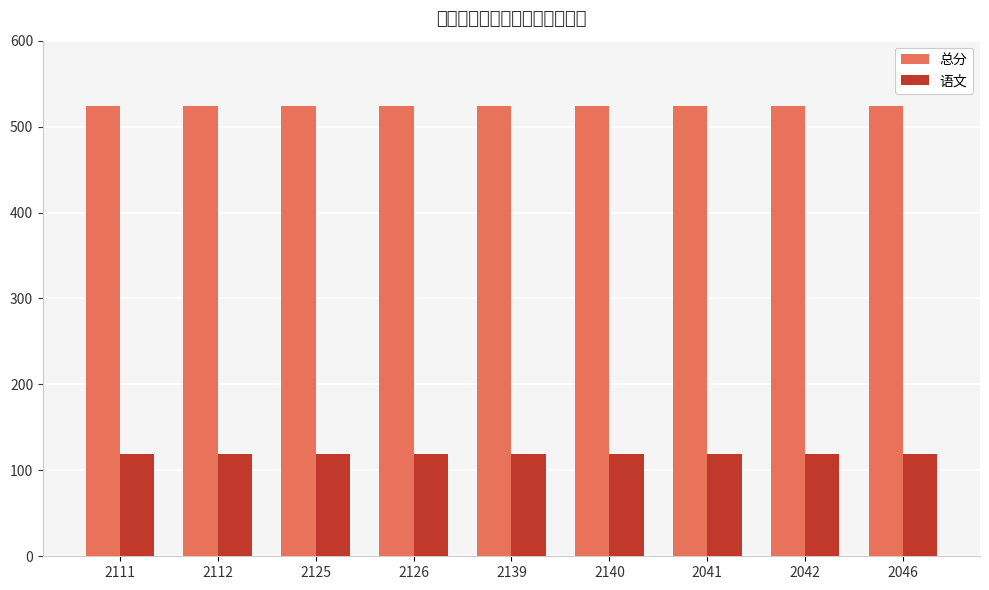

Is the value of 总分 at 2112 greater than the value of 语文 at 2041?

Yes